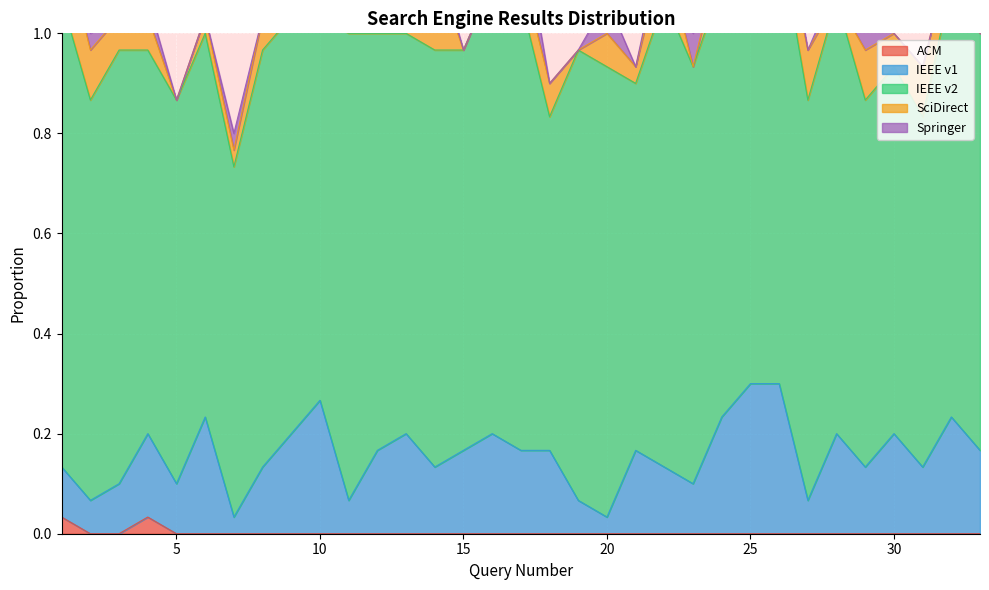

True or false: Springer and SciDirect intersect in this chart.

True